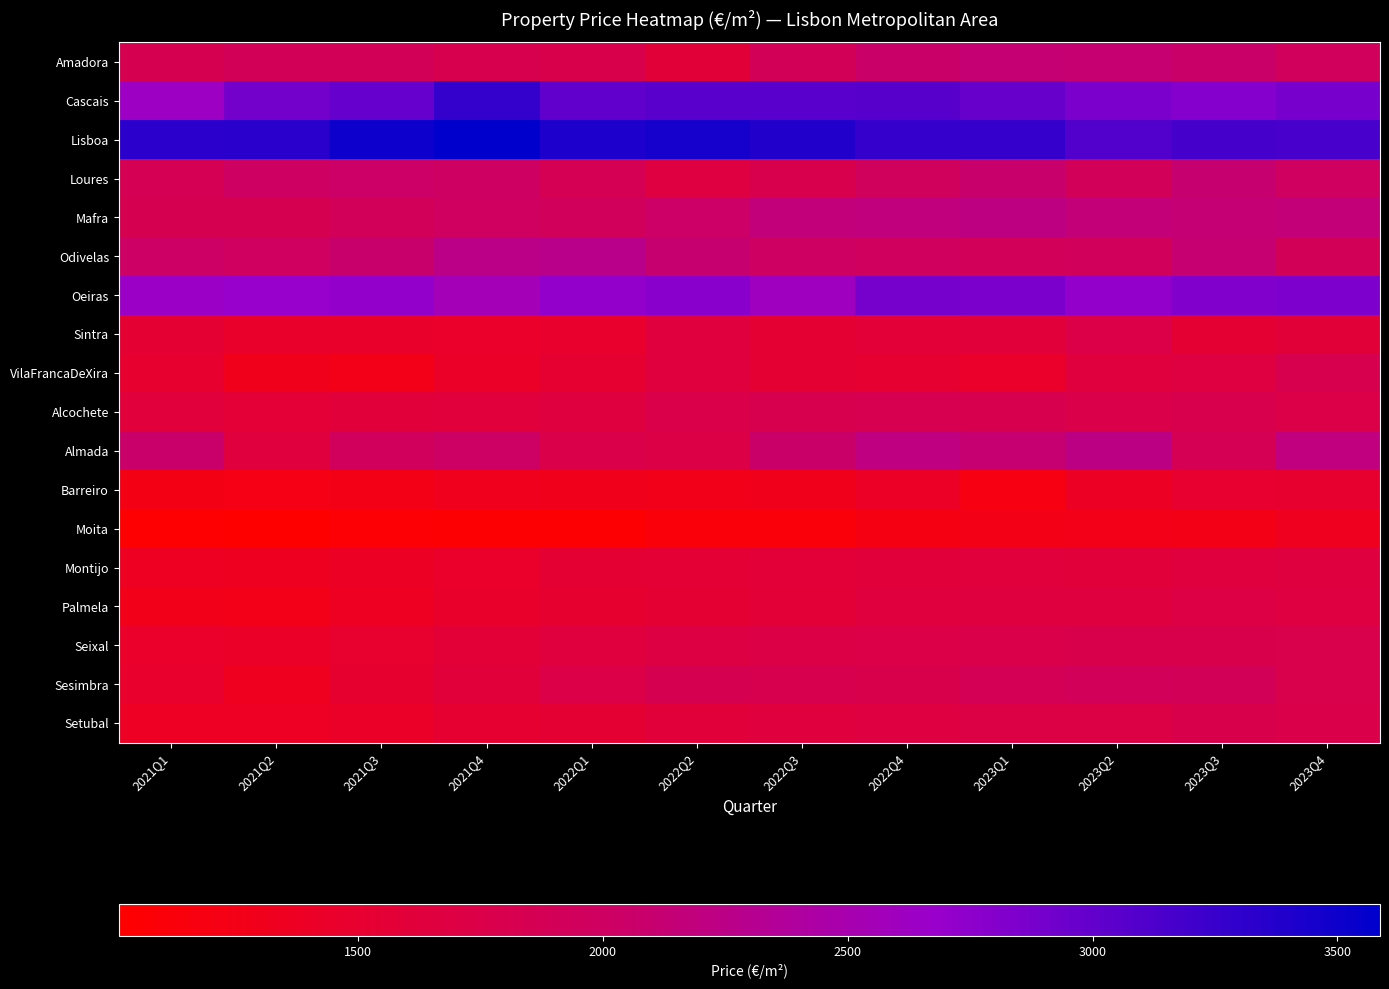

At 2021Q1, list the series in order from largest to smallest.

Lisboa, Oeiras, Cascais, Almada, Odivelas, Loures, Mafra, Amadora, Alcochete, Sintra, VilaFrancaDeXira, Sesimbra, Seixal, Setubal, Montijo, Palmela, Barreiro, Moita